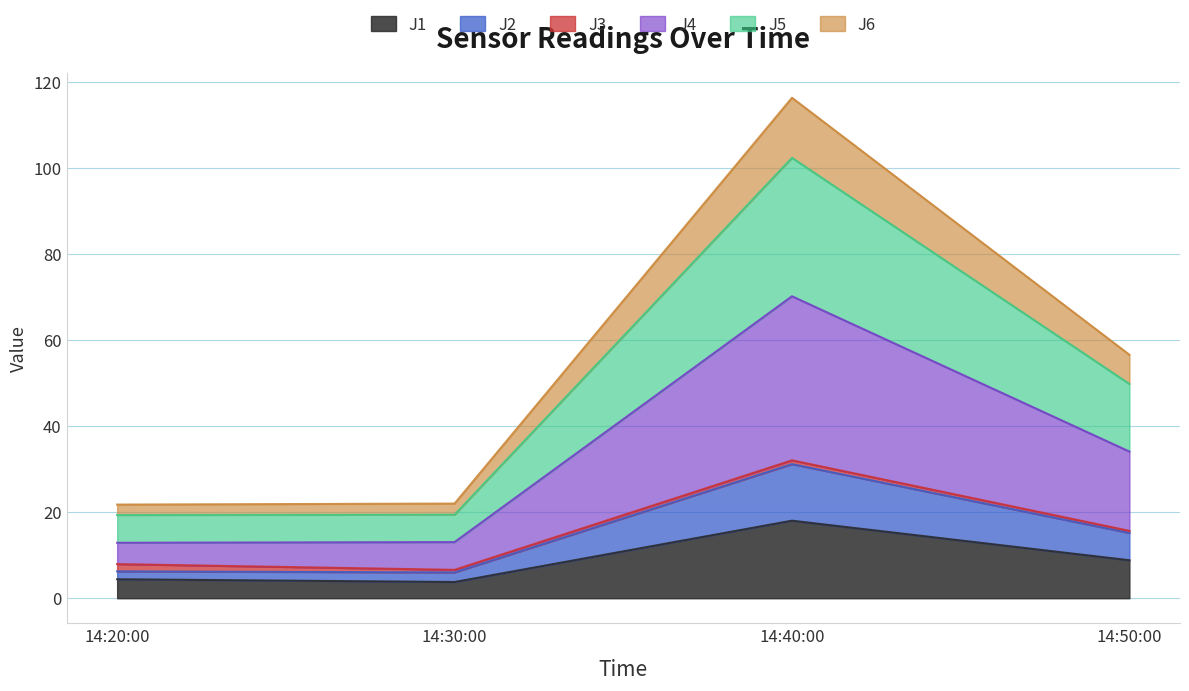

What is the lowest value of the J1 series?

3.8